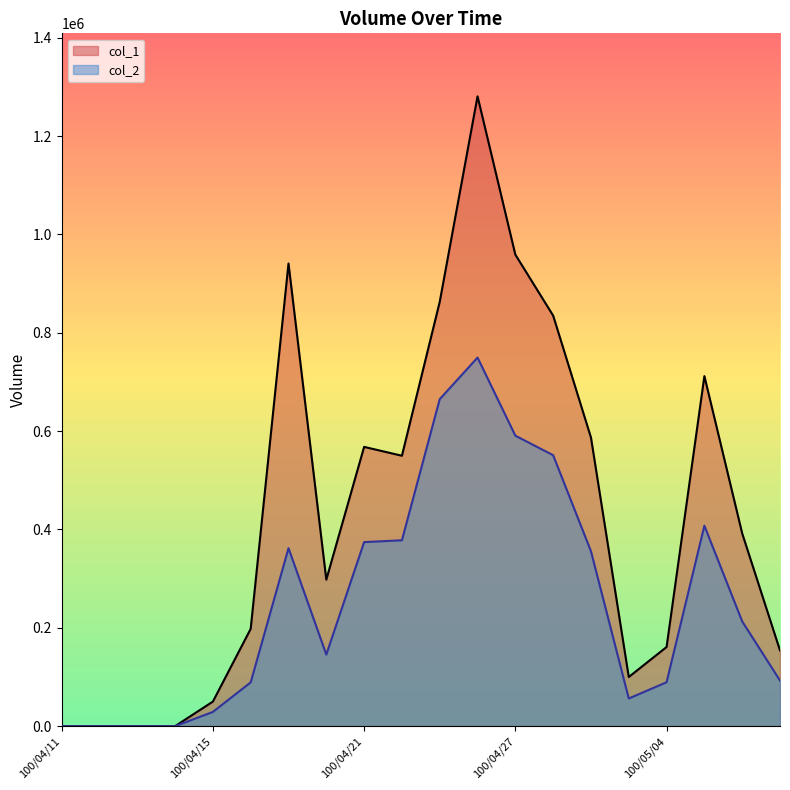

Which category has the lowest value across all series?

100/04/11